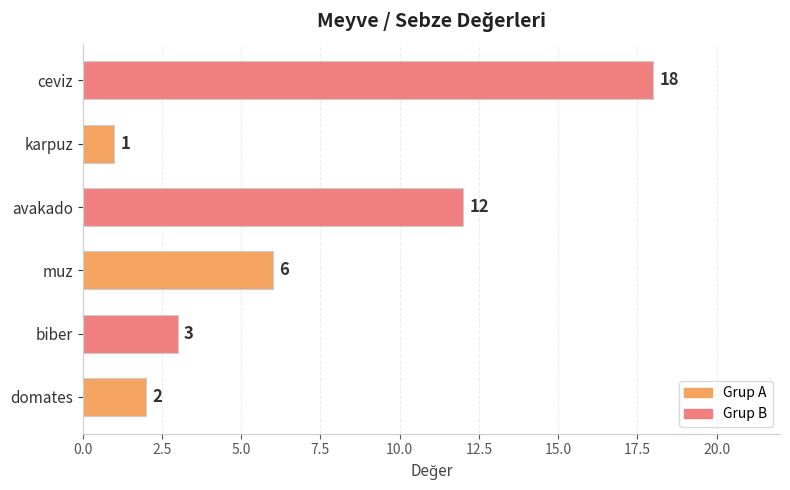

What is the difference between the second highest and second lowest values?

10